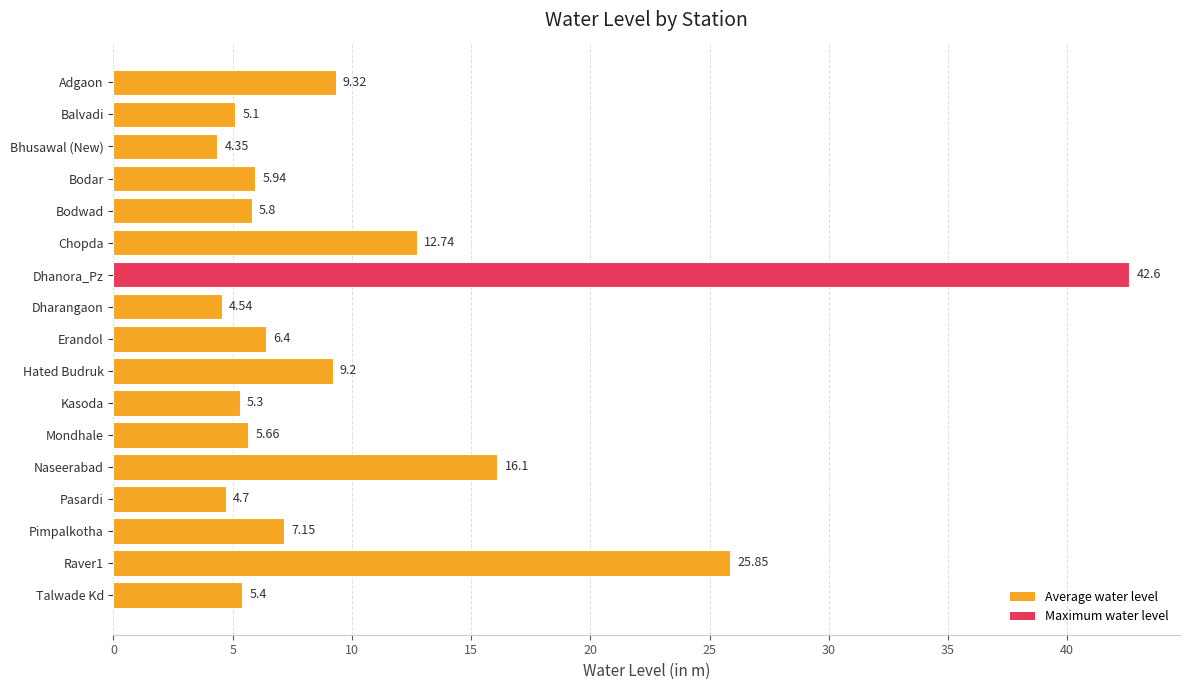

Which category has the lowest value across all series?

Bhusawal (New)